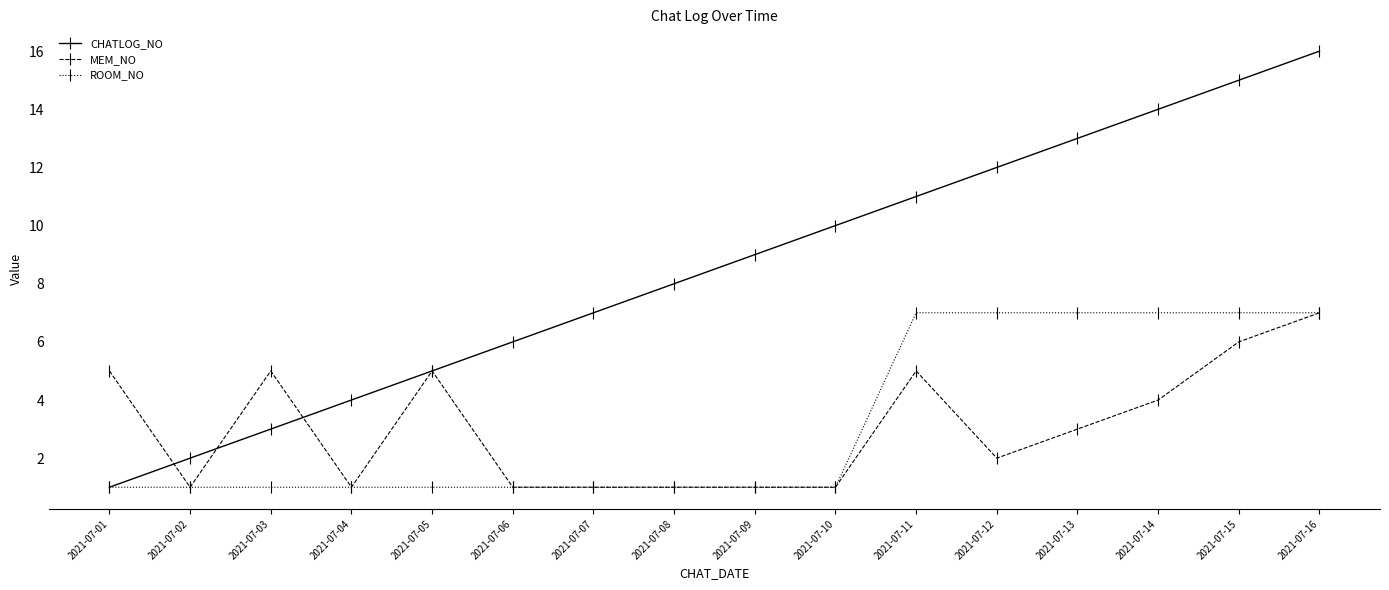

At which label does MEM_NO first exceed 3?

2021-07-01